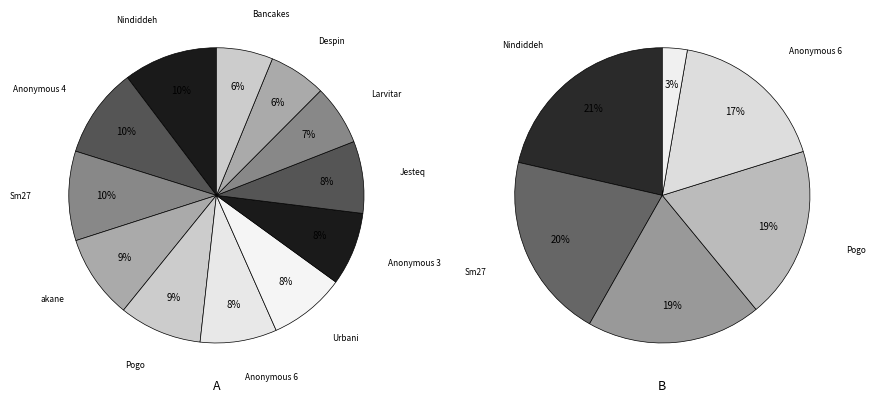

The Larvitar slice represents 17% of the pie. True or false?

False